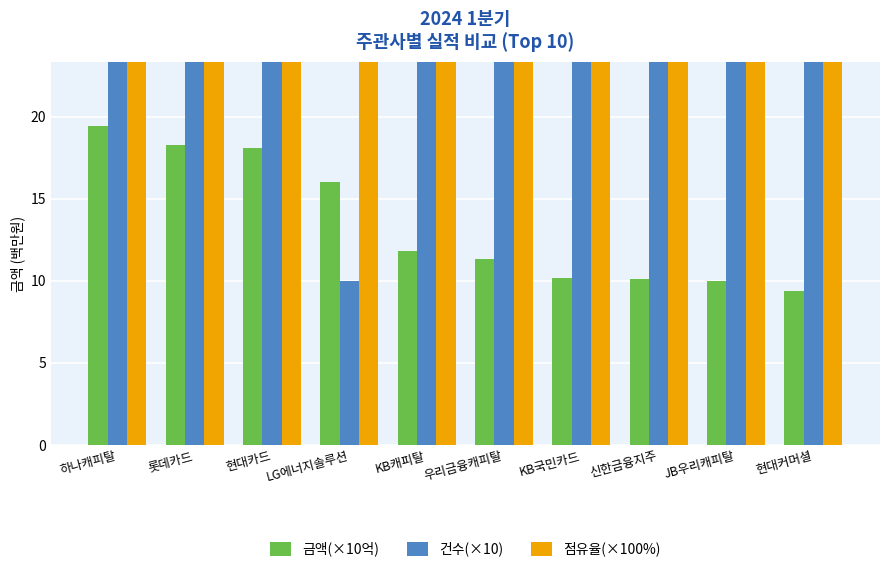

What is the greatest value displayed?

357.0